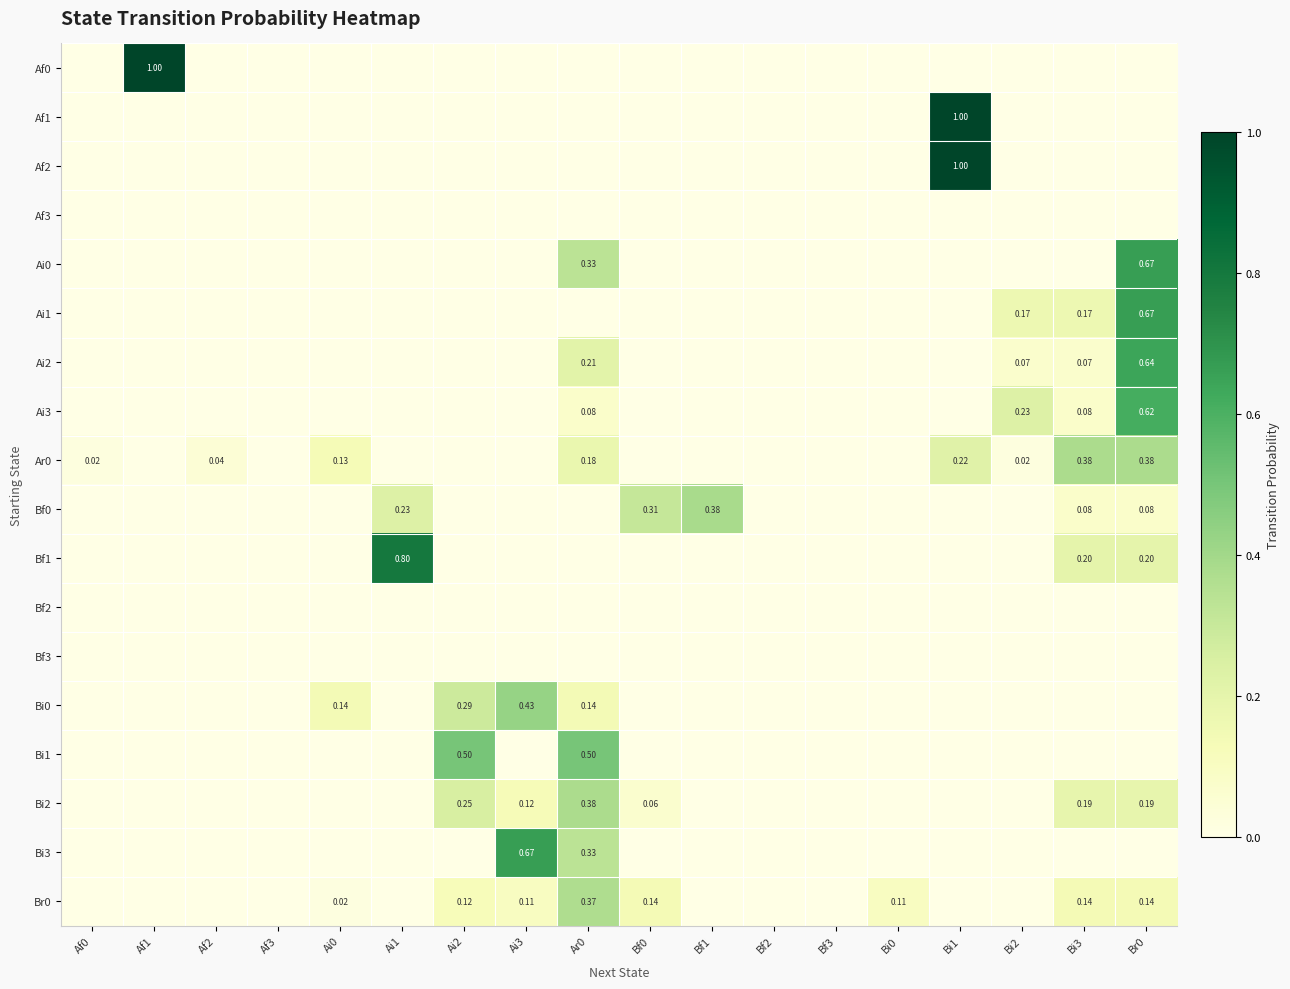

Rank the series at Ai1 from highest to lowest value.

Bf1, Bf0, Af0, Af1, Af2, Af3, Ai0, Ai1, Ai2, Ai3, Ar0, Bf2, Bf3, Bi0, Bi1, Bi2, Bi3, Br0